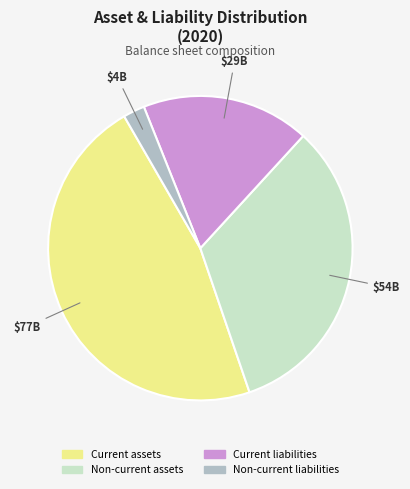

How many slices are in this pie chart?

4